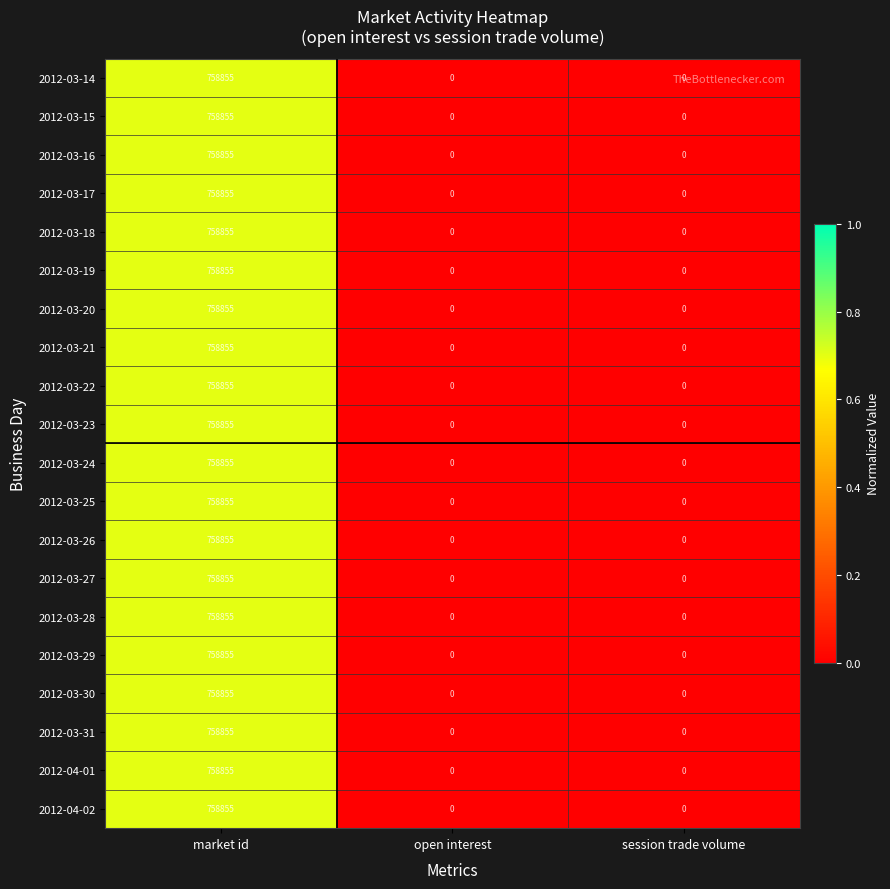

Count the 2012-03-14 values in the range 0 to 758855.

3